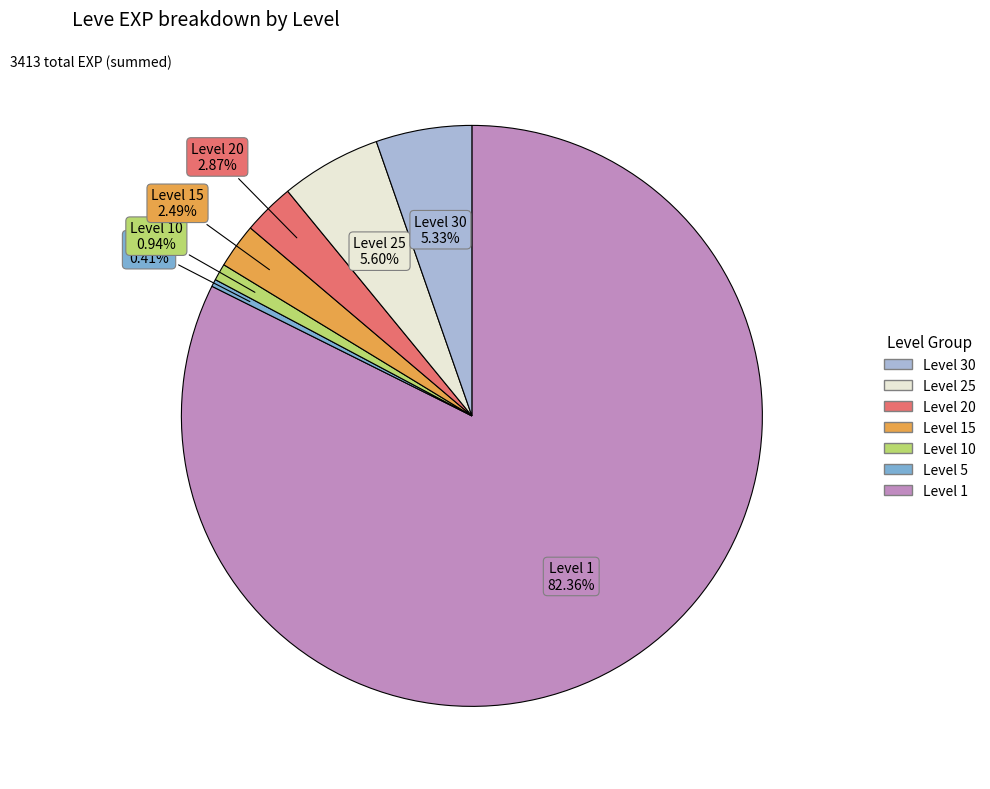

Count the number of slices in the pie.

7